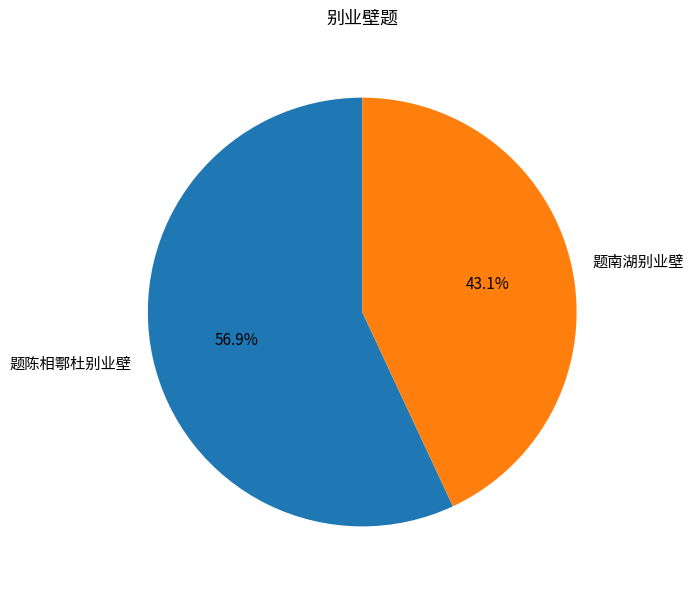

Rank the categories by value from highest to lowest.

题陈相鄠杜别业壁, 题南湖别业壁